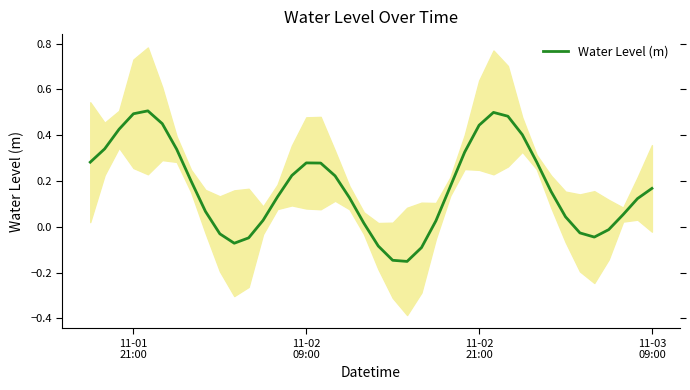

What is the smallest value displayed?

-0.2